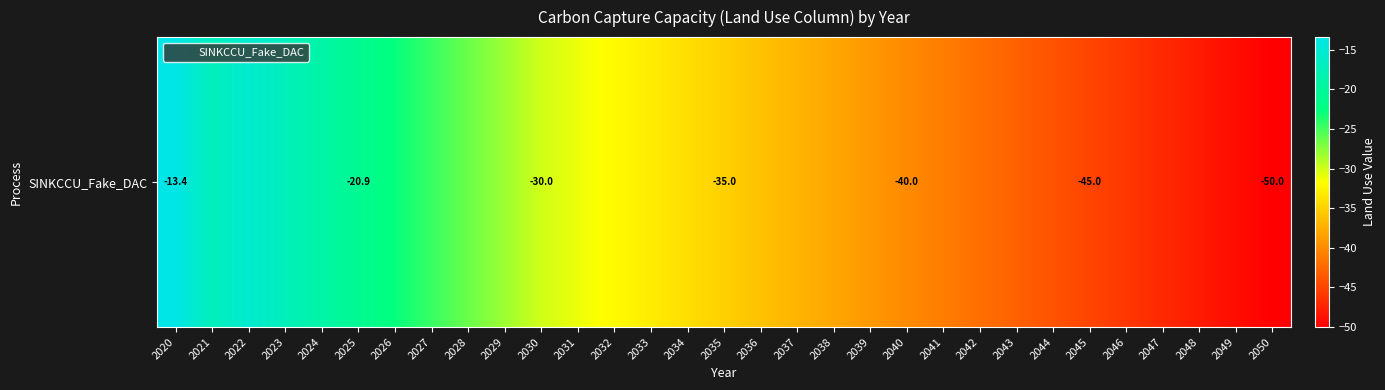

What is the difference between the values at 2038 and 2037?

1.0